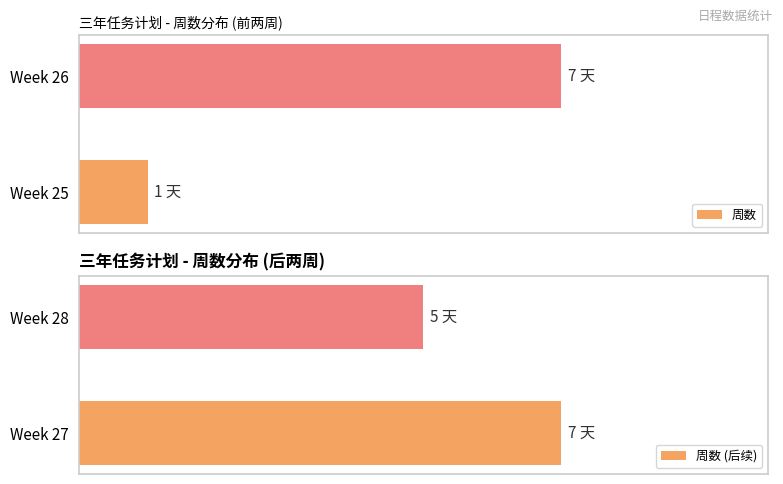

Which series has the widest spread of values?

周数